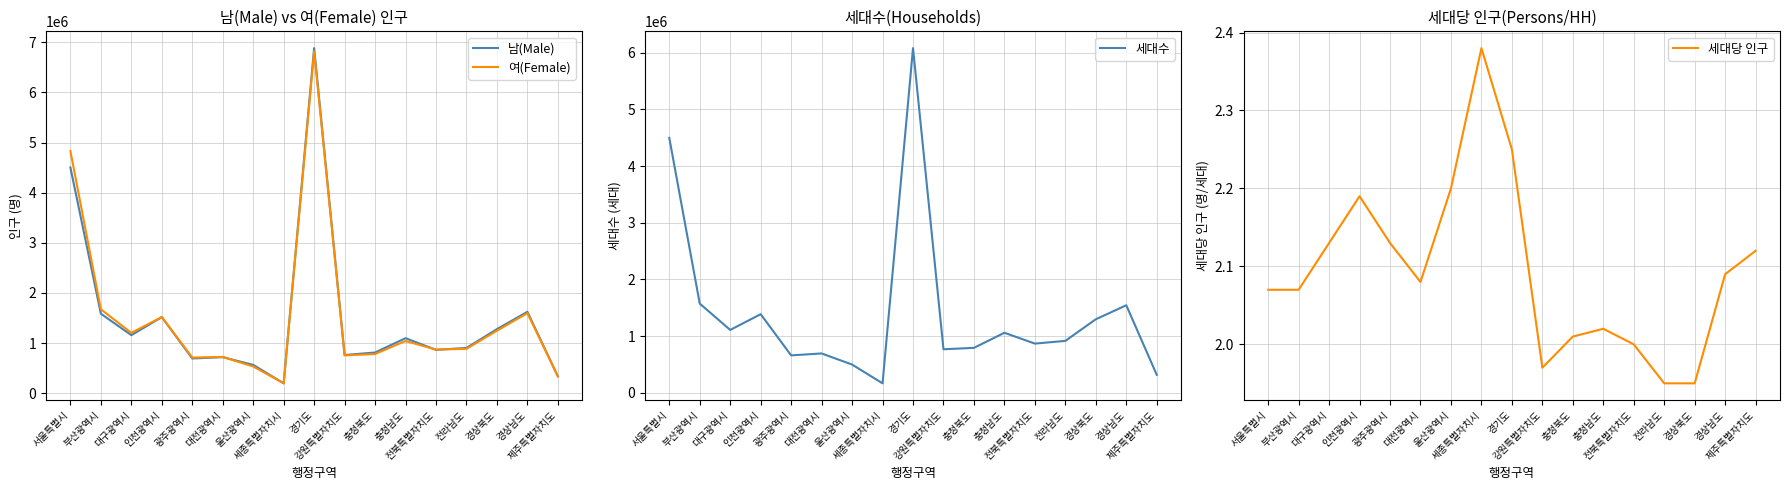

Is this an area chart (filled region under the line)?

No